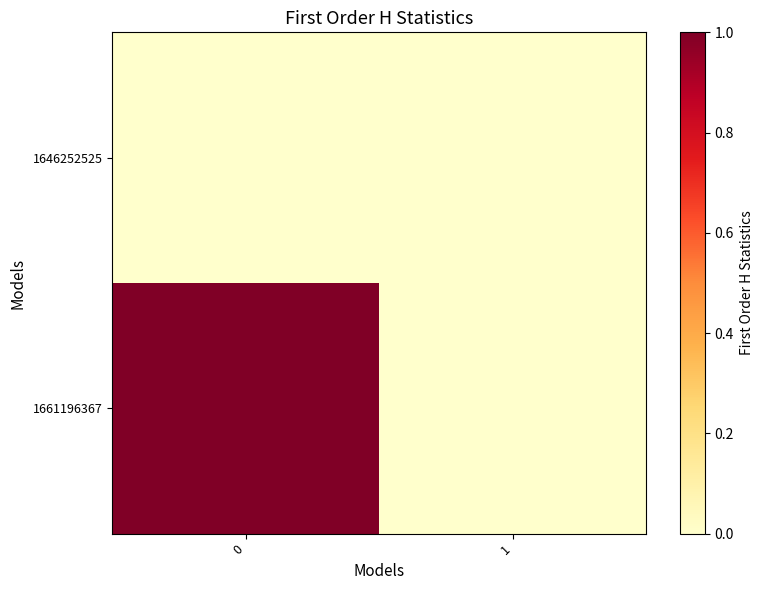

Which series has the largest range (max minus min)?

1661196367